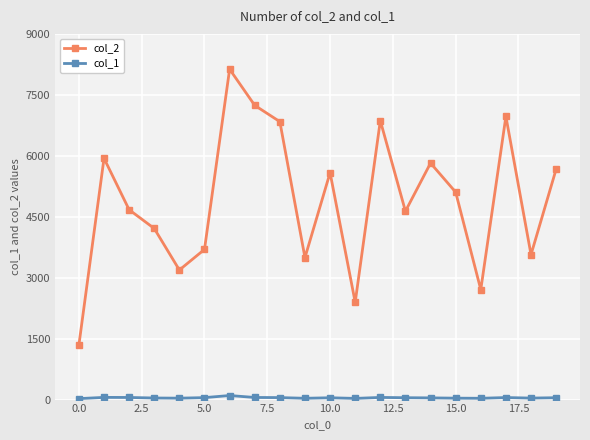

How many data points does each series have?

20